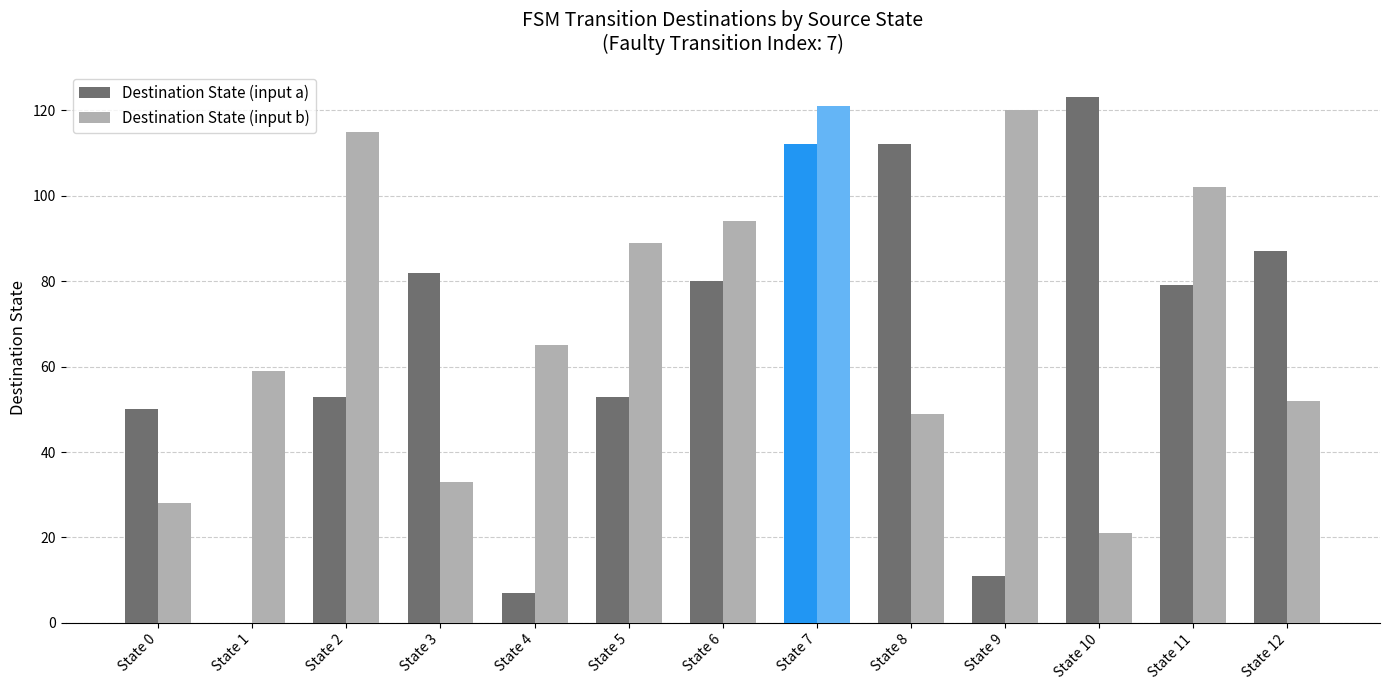

Between State 1 and State 3, which series saw the biggest shift?

Destination State (input a)